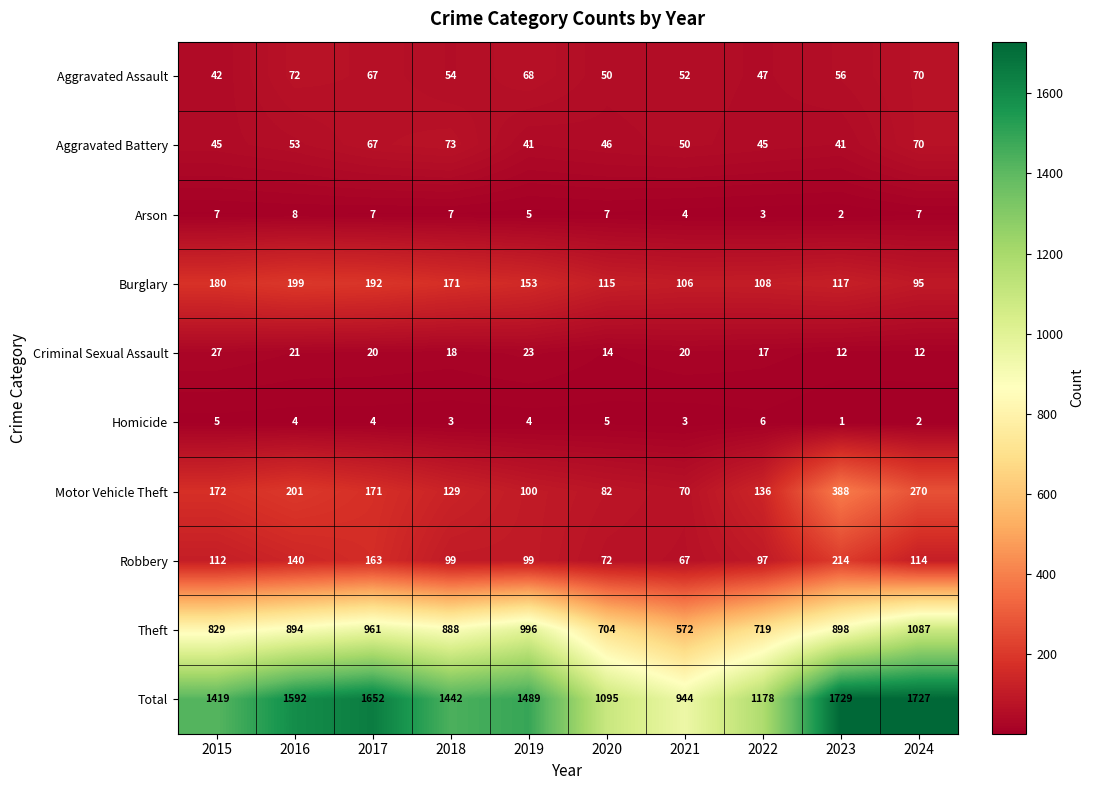

What is the difference between the highest and lowest values at 2020?

1090